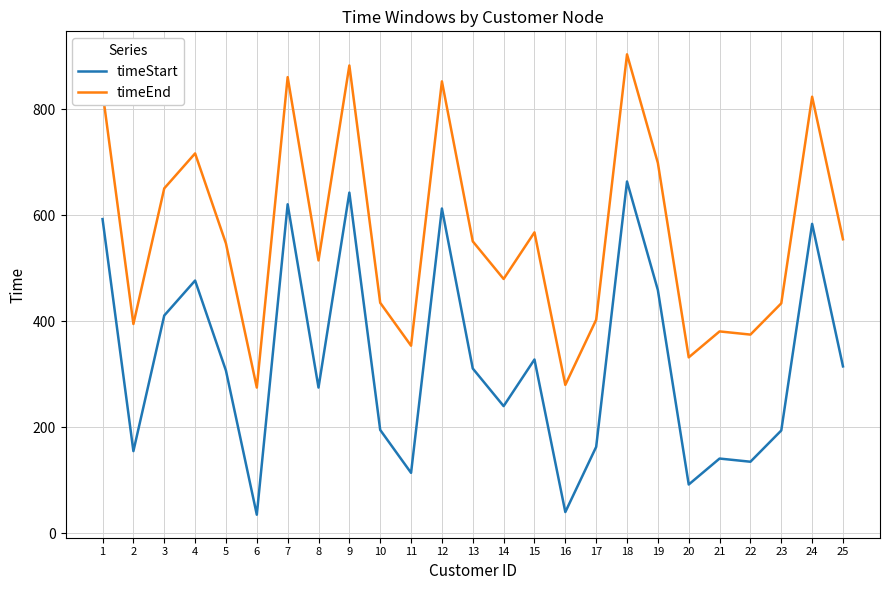

Is this an area chart (filled region under the line)?

No